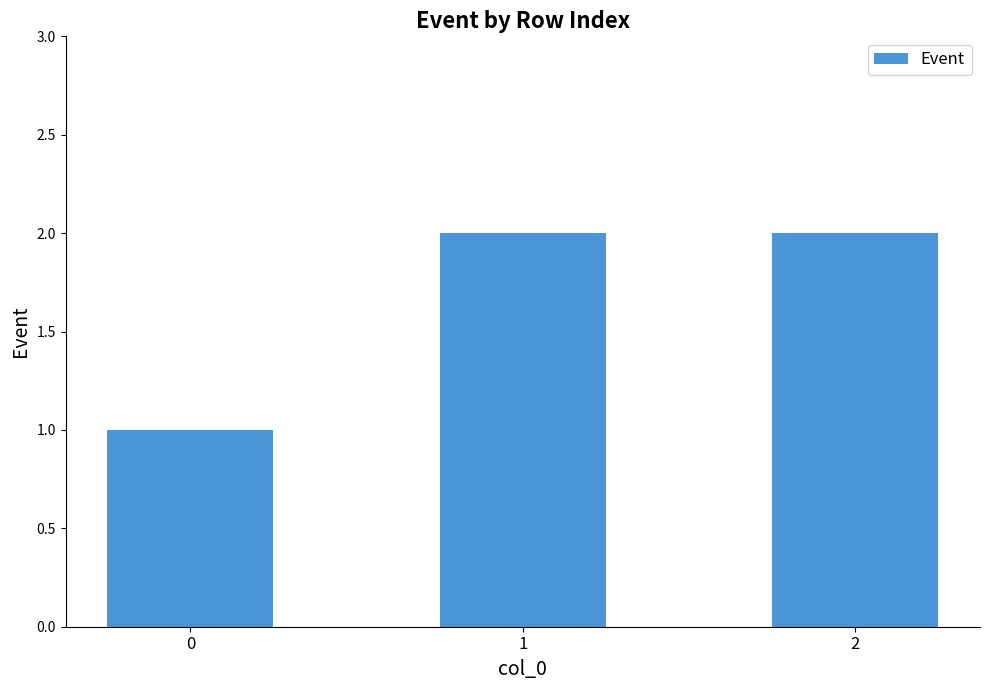

The value at 2 is 2. True or false?

True